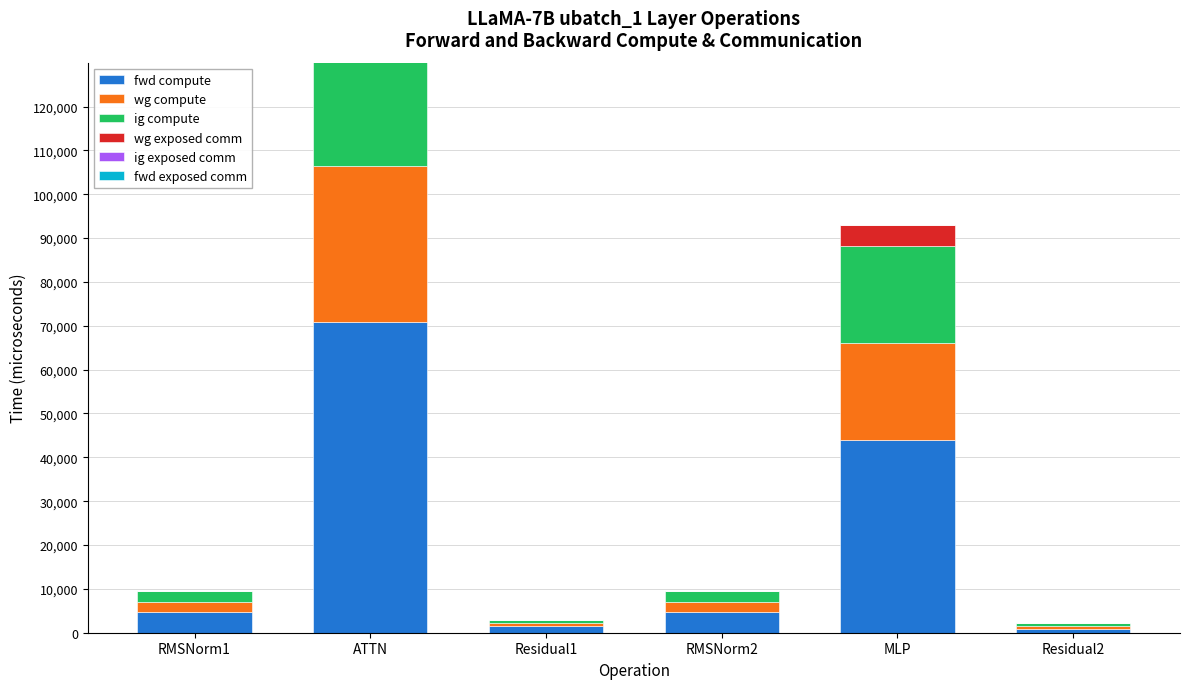

Which series changed the most between ATTN and RMSNorm2?

fwd compute